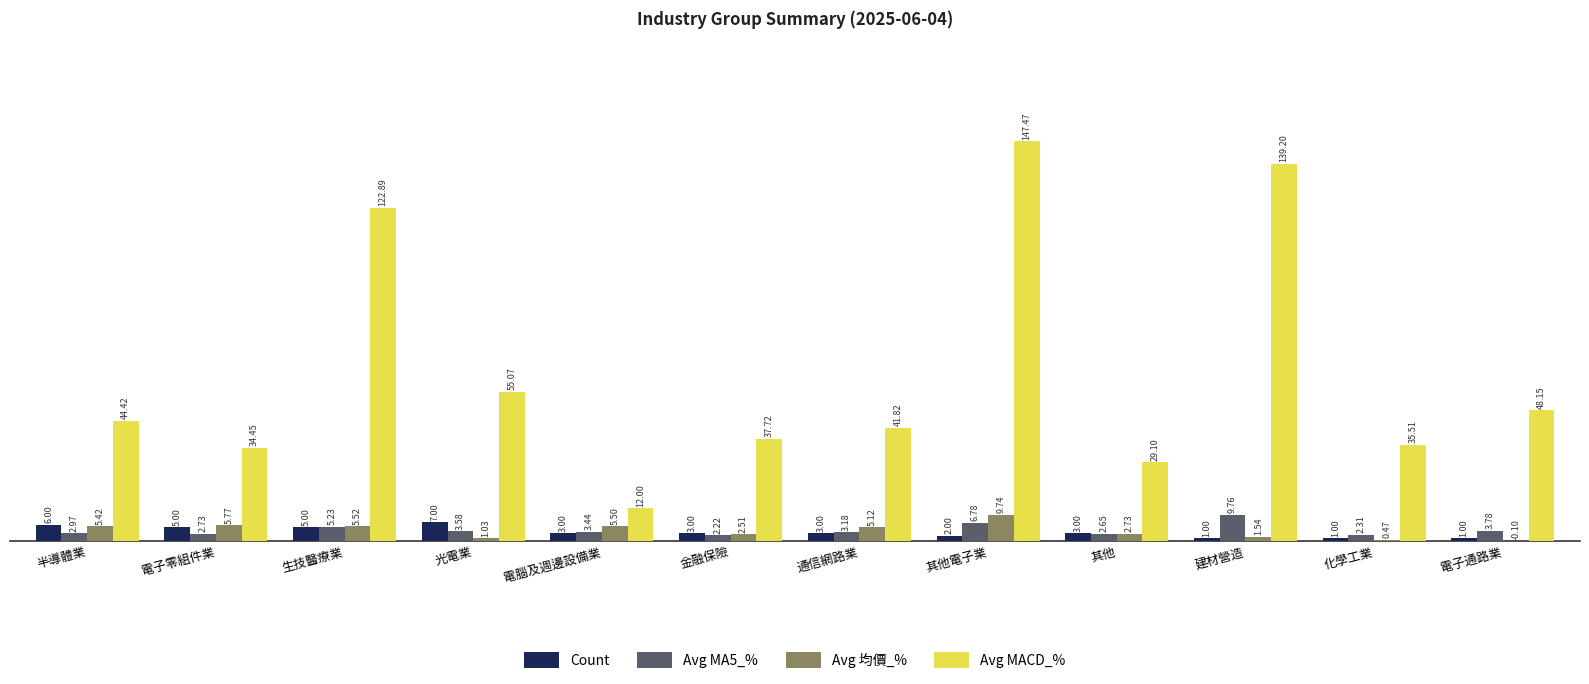

Which series changed the most between 光電業 and 電腦及週邊設備業?

Avg MACD_%